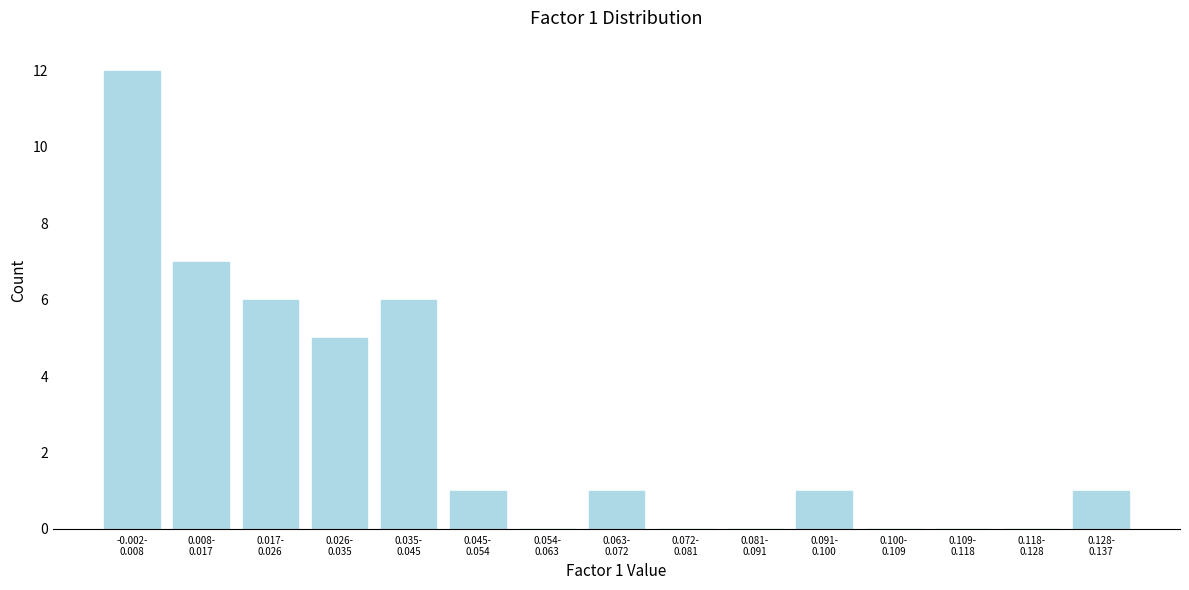

What is the greatest value displayed?

12